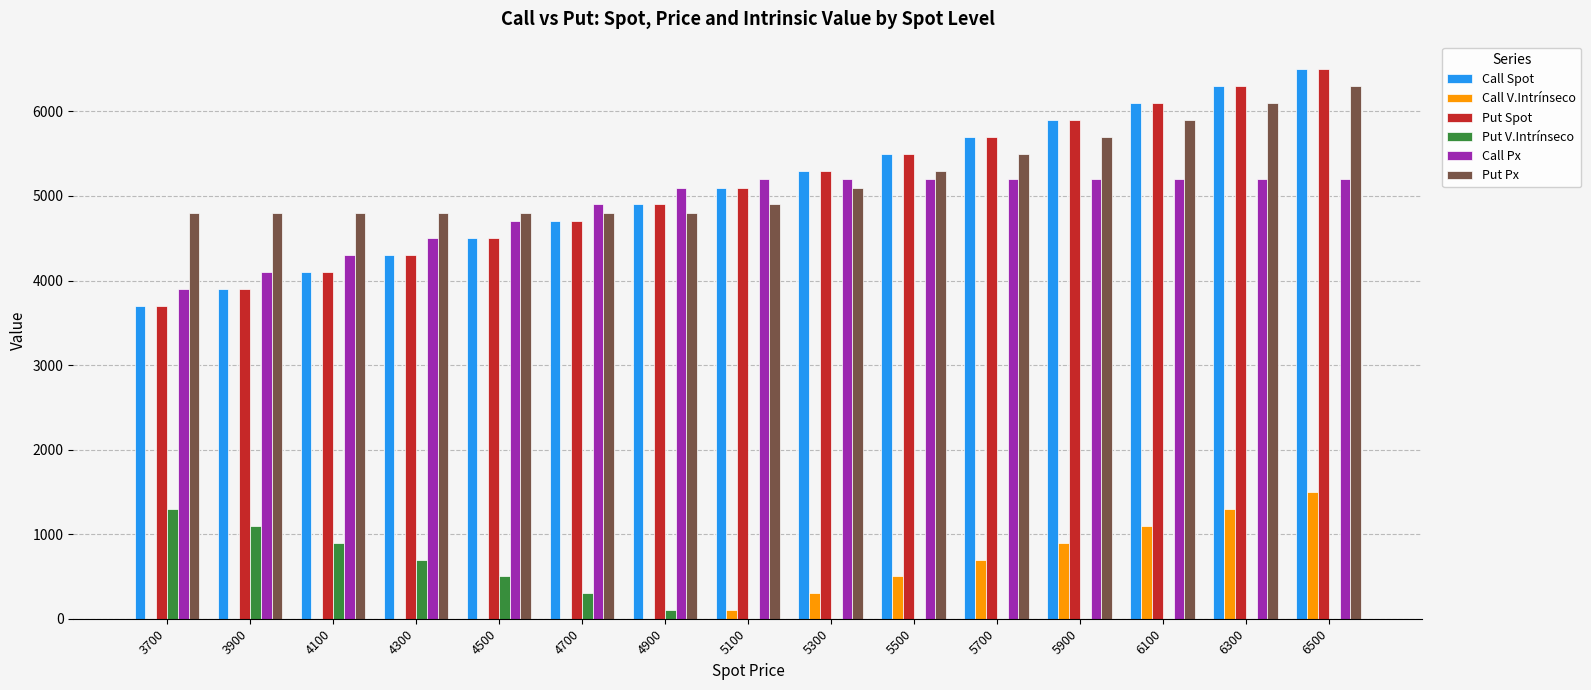

Reading right to left, transcribe all the data shown in this chart.

Call Spot: 6500	6300	6100	5900	5700	5500	5300	5100	4900	4700	4500	4300	4100	3900	3700
Call V.Intrínseco: 1500	1300	1100	900	700	500	300	100	0	0	0	0	0	0	0
Put Spot: 6500	6300	6100	5900	5700	5500	5300	5100	4900	4700	4500	4300	4100	3900	3700
Put V.Intrínseco: 0	0	0	0	0	0	0	0	100	300	500	700	900	1100	1300
Call Px: 5200	5200	5200	5200	5200	5200	5200	5200	5100	4900	4700	4500	4300	4100	3900
Put Px: 6300	6100	5900	5700	5500	5300	5100	4900	4800	4800	4800	4800	4800	4800	4800